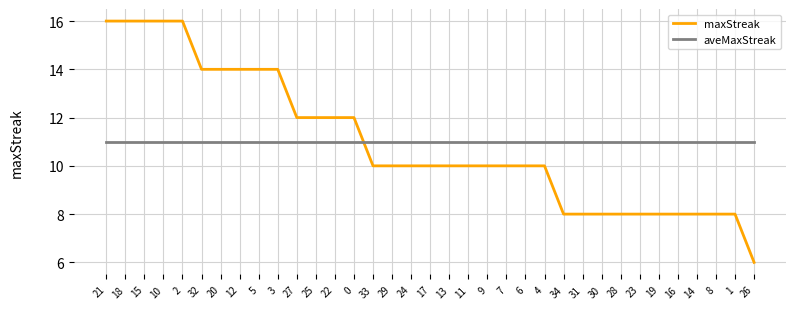

Is it true that aveMaxStreak equals 3.0 at 15?

False